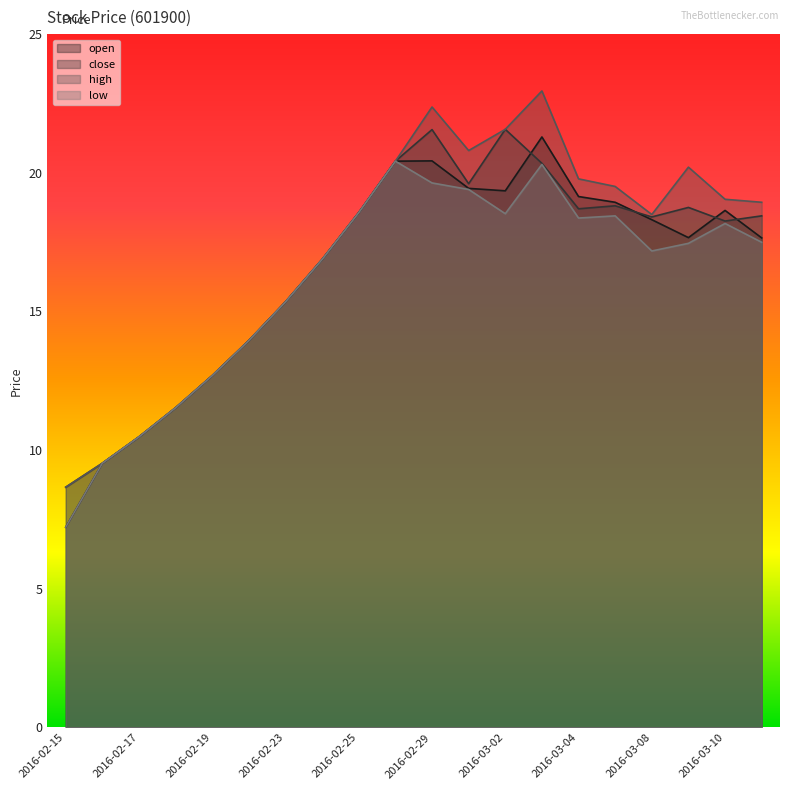

Which series has the largest total across all categories?

high